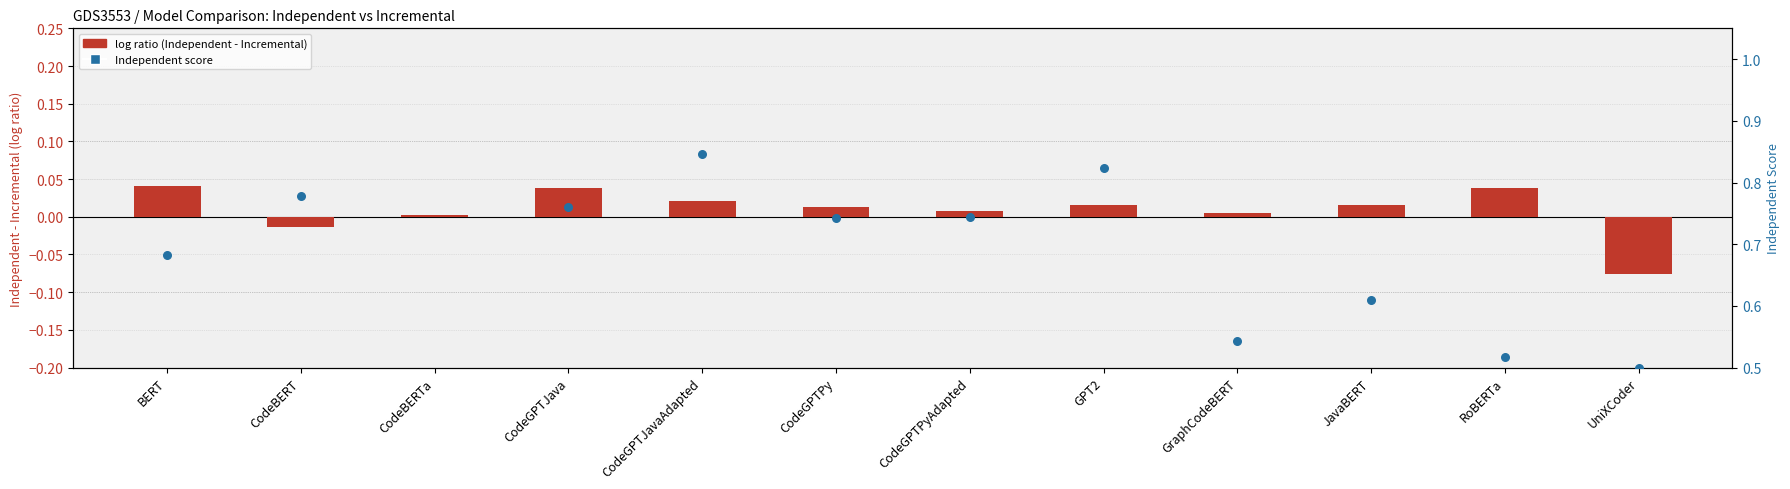

Which series has the largest Y range (max minus min)?

Independent